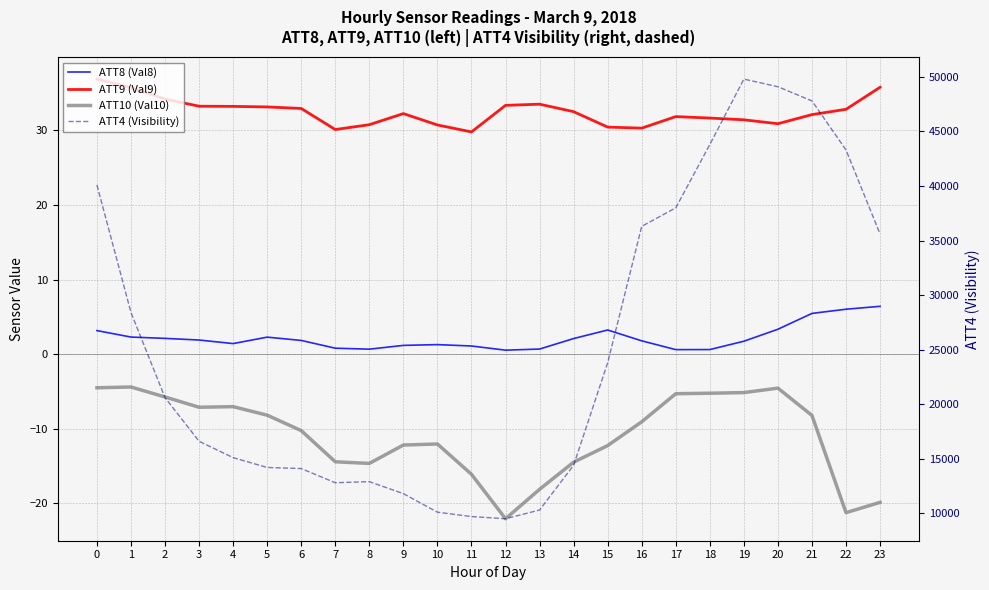

True or false: ATT10 (Val10) has more than 0 interior local peaks.

True